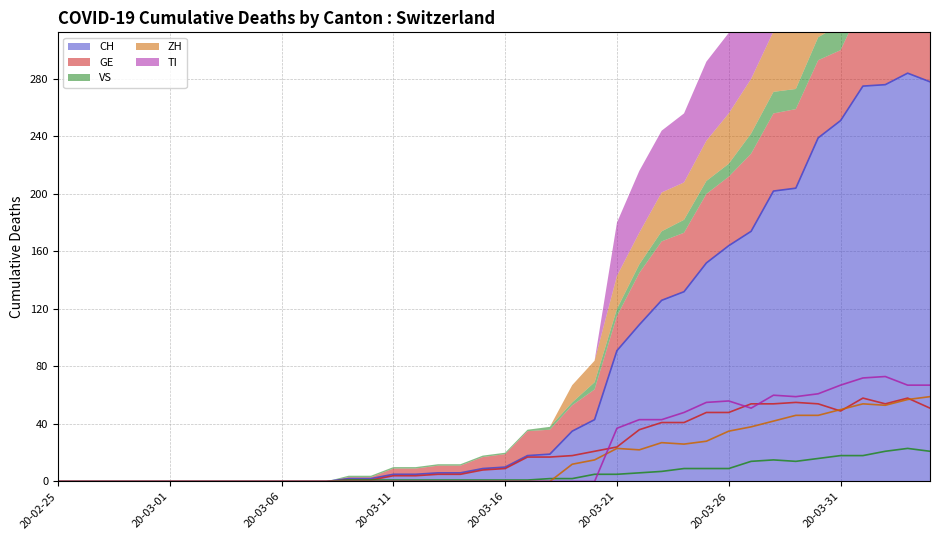

Is it true that CH equals 223 at 2020-03-23?

False